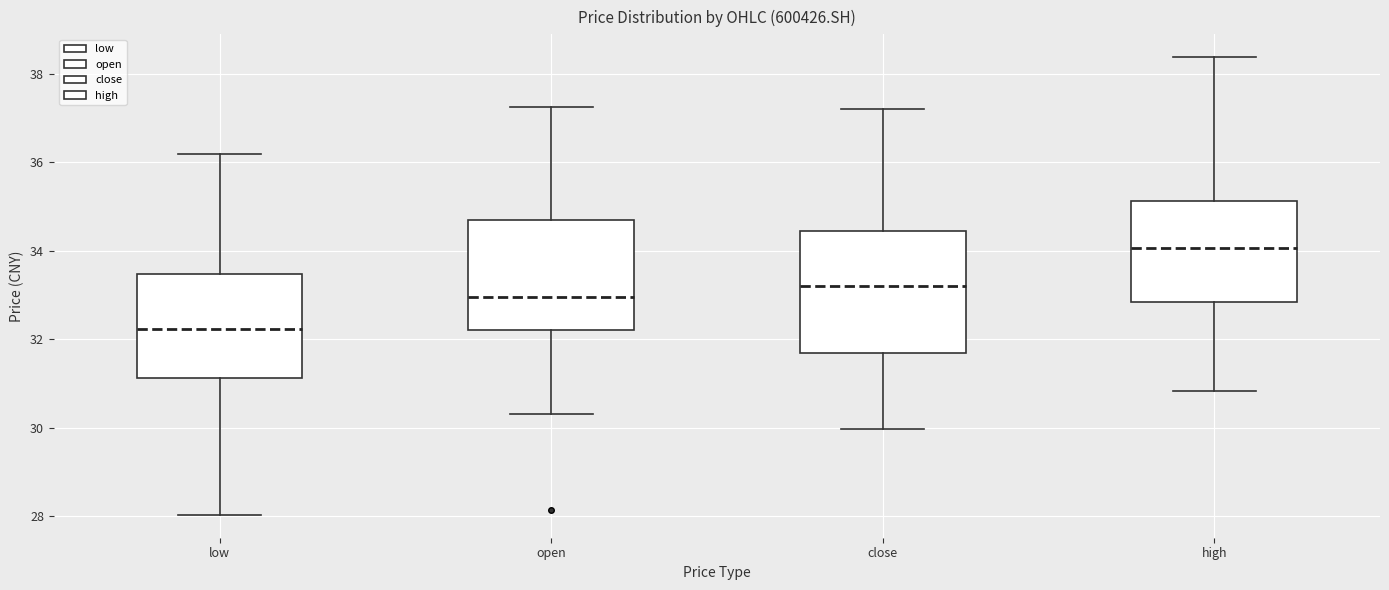

Comparing the boxes themselves (not the whiskers), which one is the tallest?

close